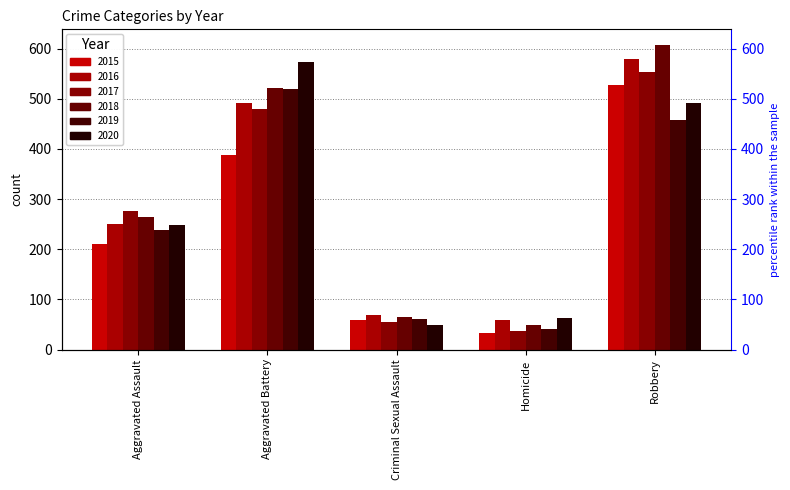

Read the 2015 value at Aggravated Battery.

387